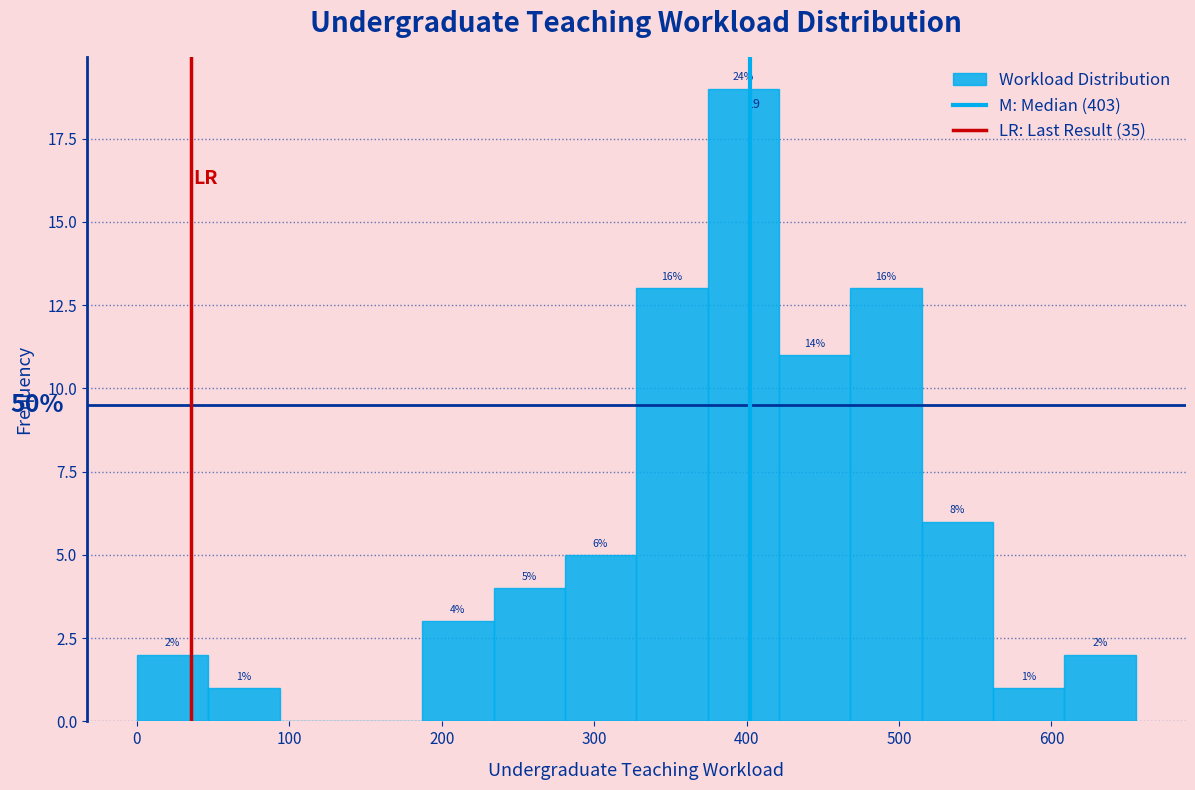

Over which range of the x-axis is the bar tallest?

370 to 420